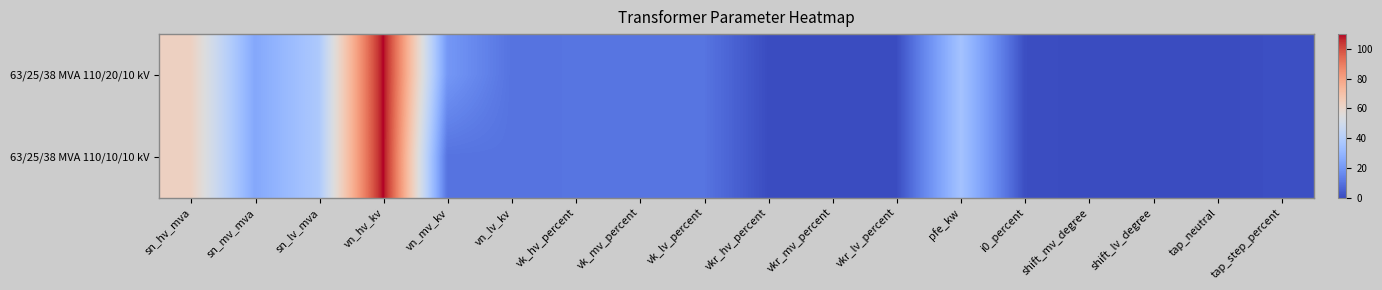

How many distinct data groups are displayed?

2